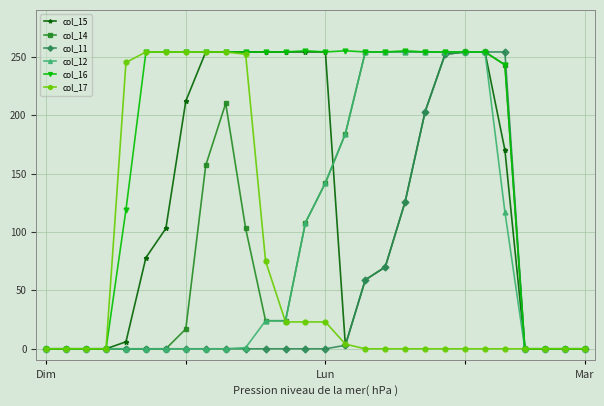

Does the chart have visible grid lines?

Yes